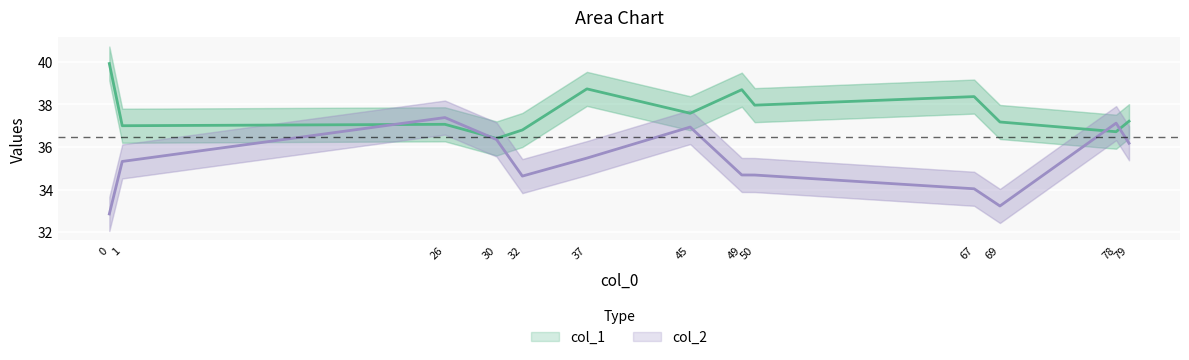

Is it true that col_2 equals 65.8 at 26?

False